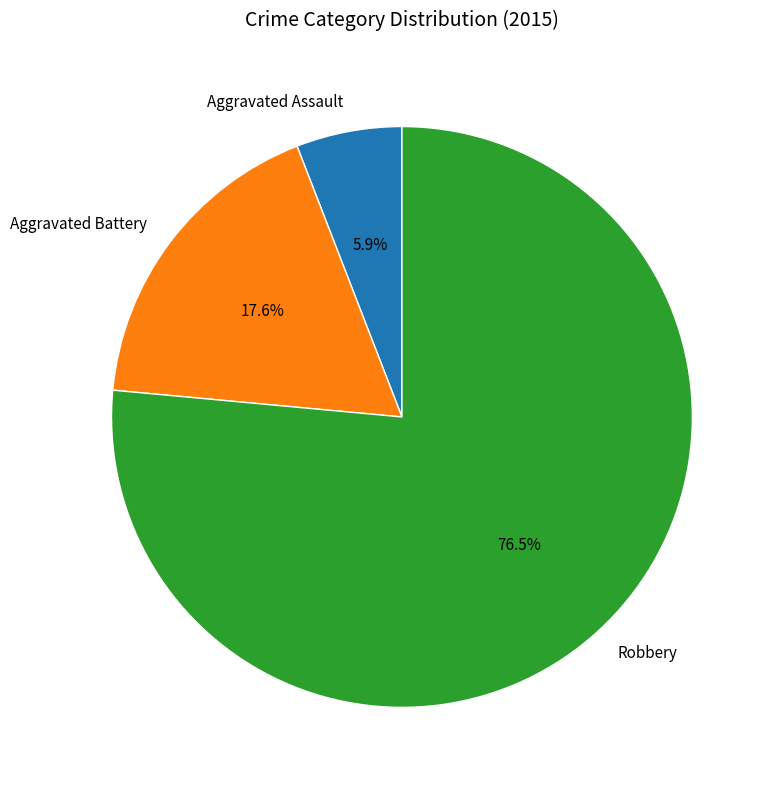

Approximately how many times larger is the value at Aggravated Assault compared to Aggravated Battery?

0.3